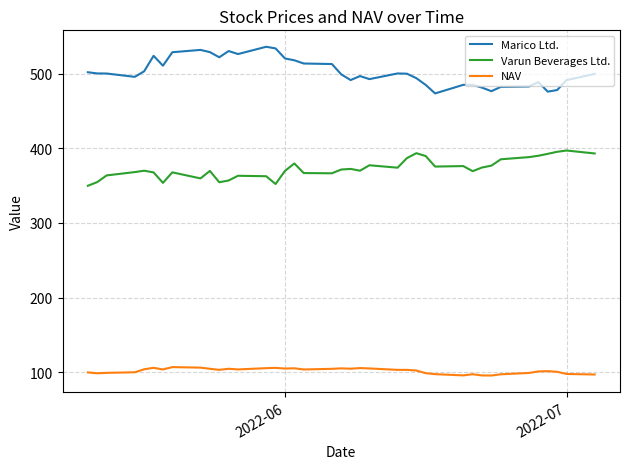

True or false: Varun Beverages Ltd. and Marico Ltd. intersect in this chart.

False